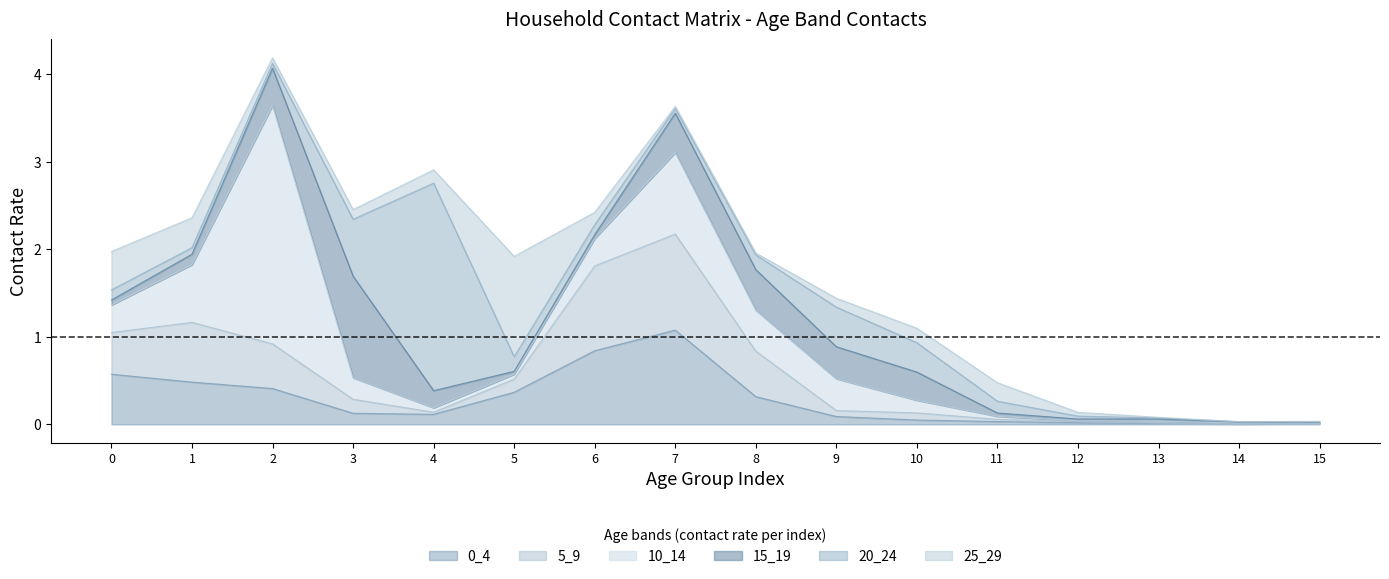

Between 7 and 14, which is larger?

7